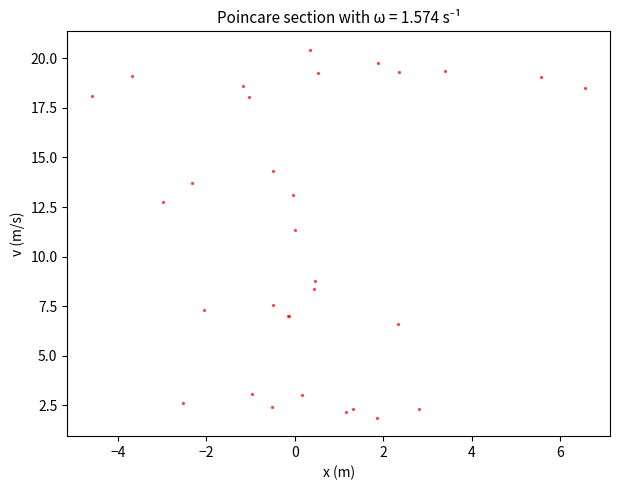

What Y value in the scatter plot is closest to 11?

11.3